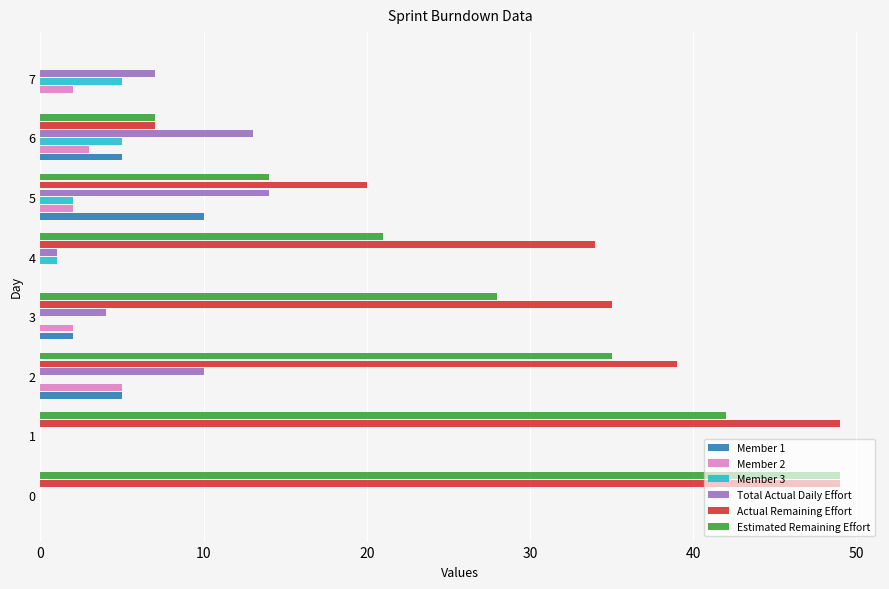

What is the sum of all Actual Remaining Effort values?

233